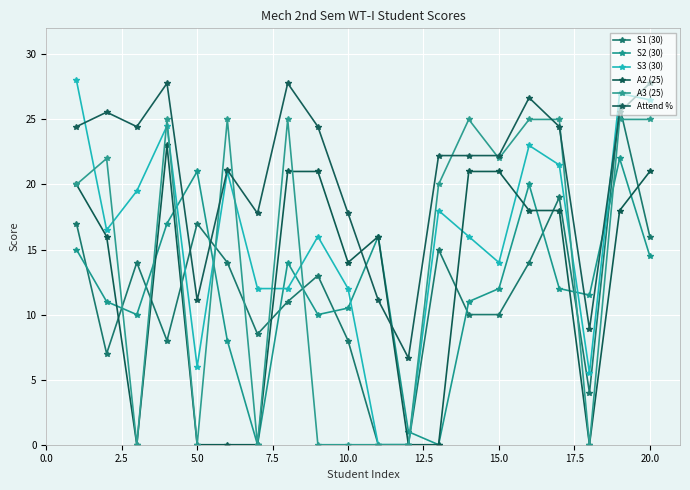

How many lines are shown in the chart?

6